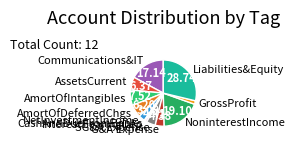

Which slice is the largest?

Liabilities&Equity